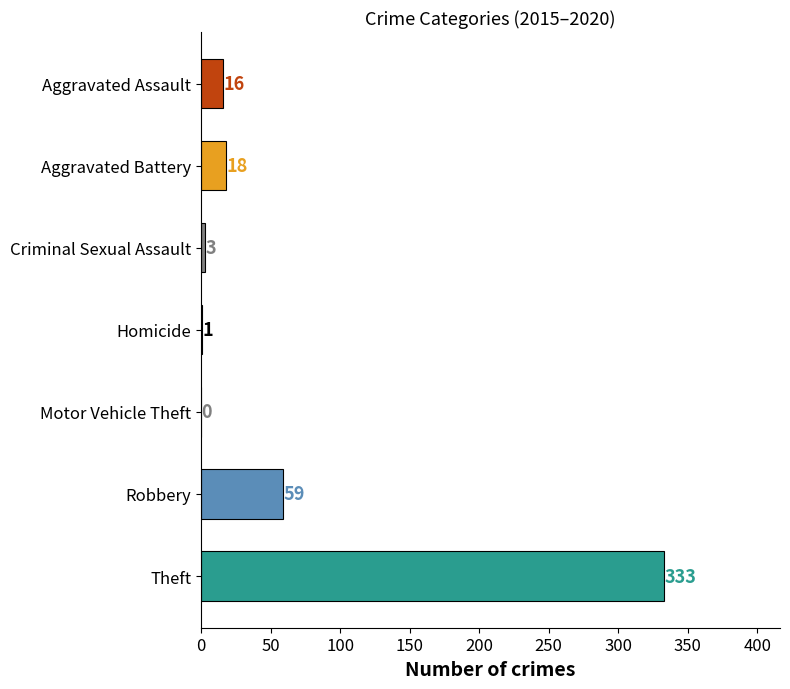

What position from the left is Aggravated Assault?

1